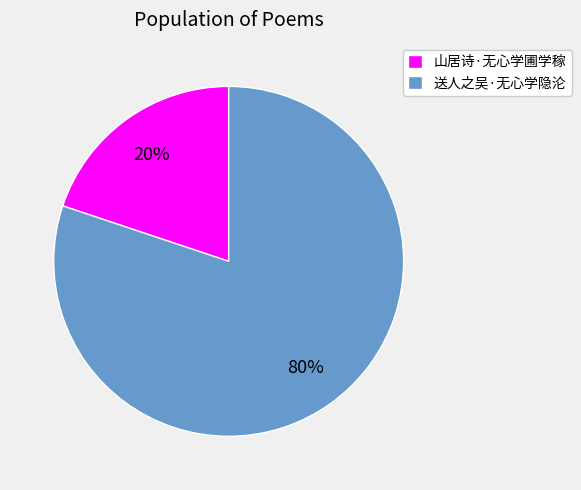

How many segments does this pie chart have?

2